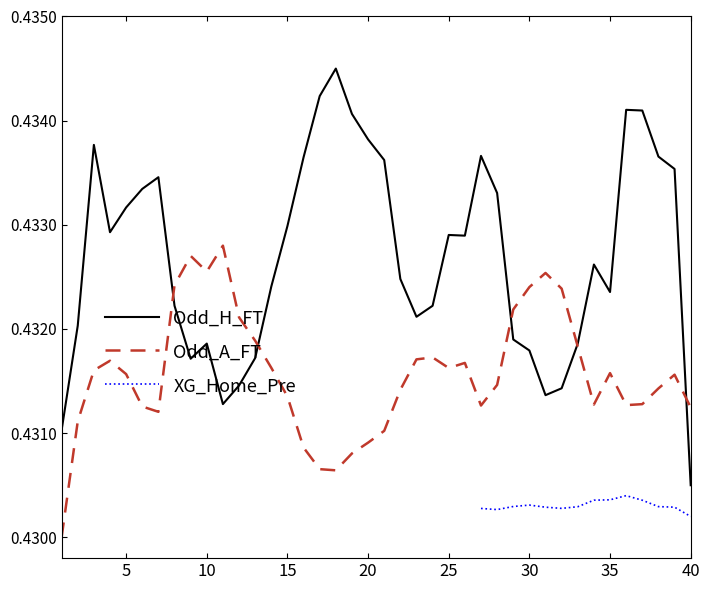

True or false: Odd_H_FT and Odd_A_FT cross at least once.

True